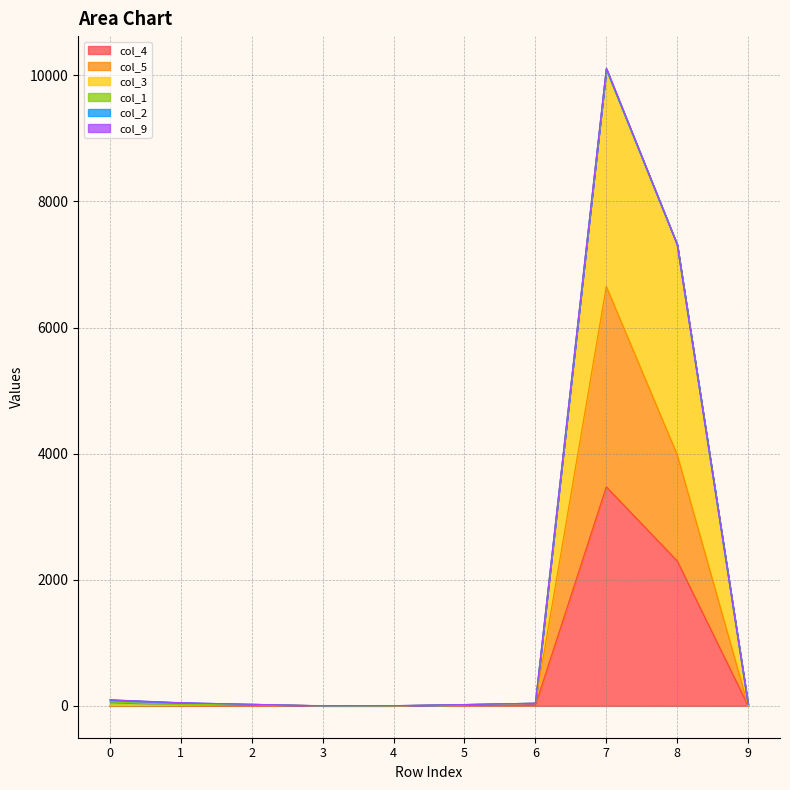

The value of col_4 at 1 is 0. True or false?

True